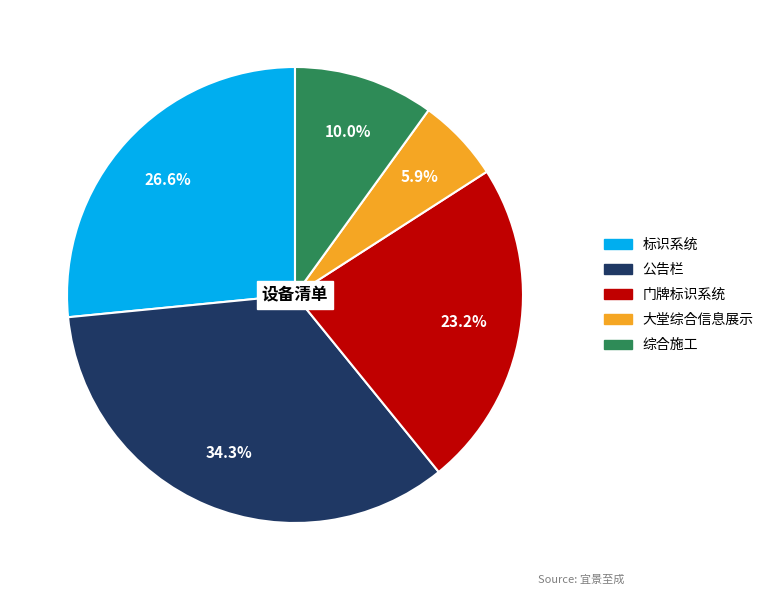

What percentage is NOT represented by 综合施工?

90.0%